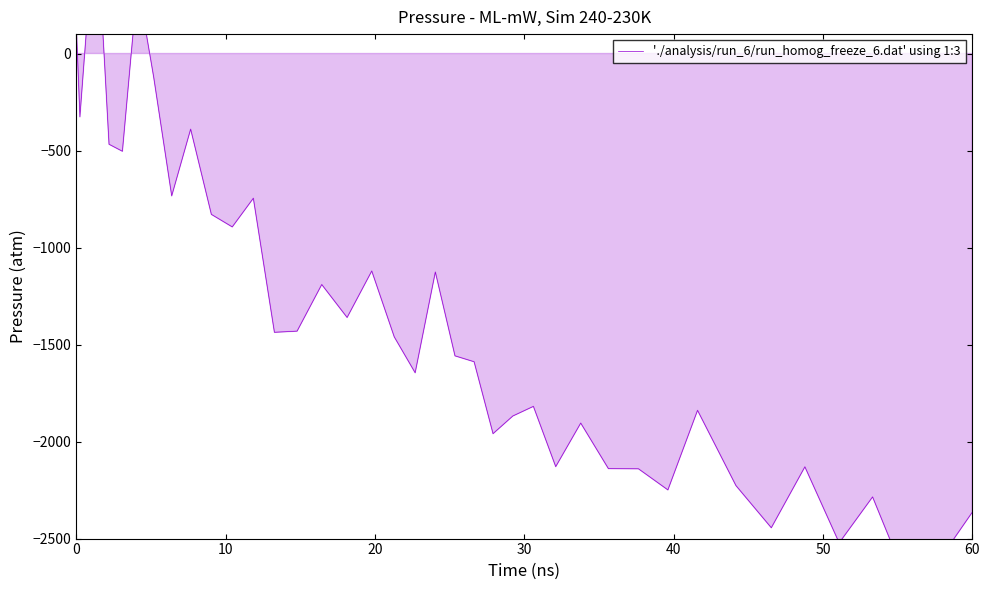

Reading left to right, extract all data points from this chart.

157.6	-326.6	176.7	671.2	-467.8	-504.0	364.8	-121.5	-733.9	-390.0	-829.2	-893.8	-746.0	-1437.0	-1430.9	-1190.8	-1360.5	-1121.1	-1460.6	-1645.6	-1126.4	-1558.3	-1588.7	-1959.4	-1868.3	-1818.7	-2129.3	-1904.9	-2139.6	-2140.3	-2249.3	-1839.2	-2227.0	-2444.4	-2130.4	-2522.2	-2285.5	-2704.2	-2611.9	-2364.5